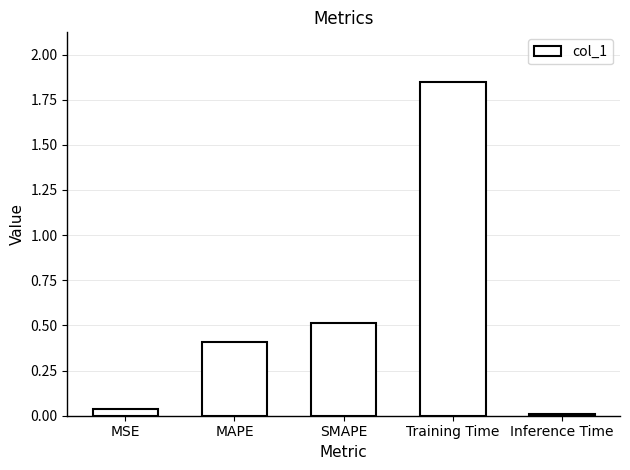

Which has a higher value, Training Time or MAPE?

Training Time